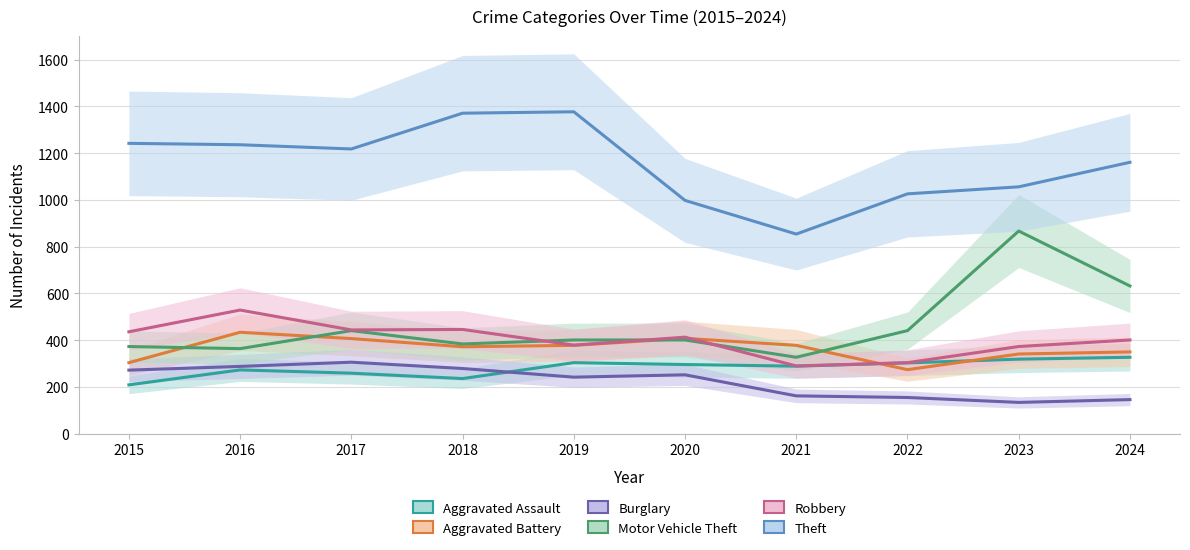

At 2023, list the series in order from smallest to largest.

Burglary, Aggravated Assault, Aggravated Battery, Robbery, Motor Vehicle Theft, Theft